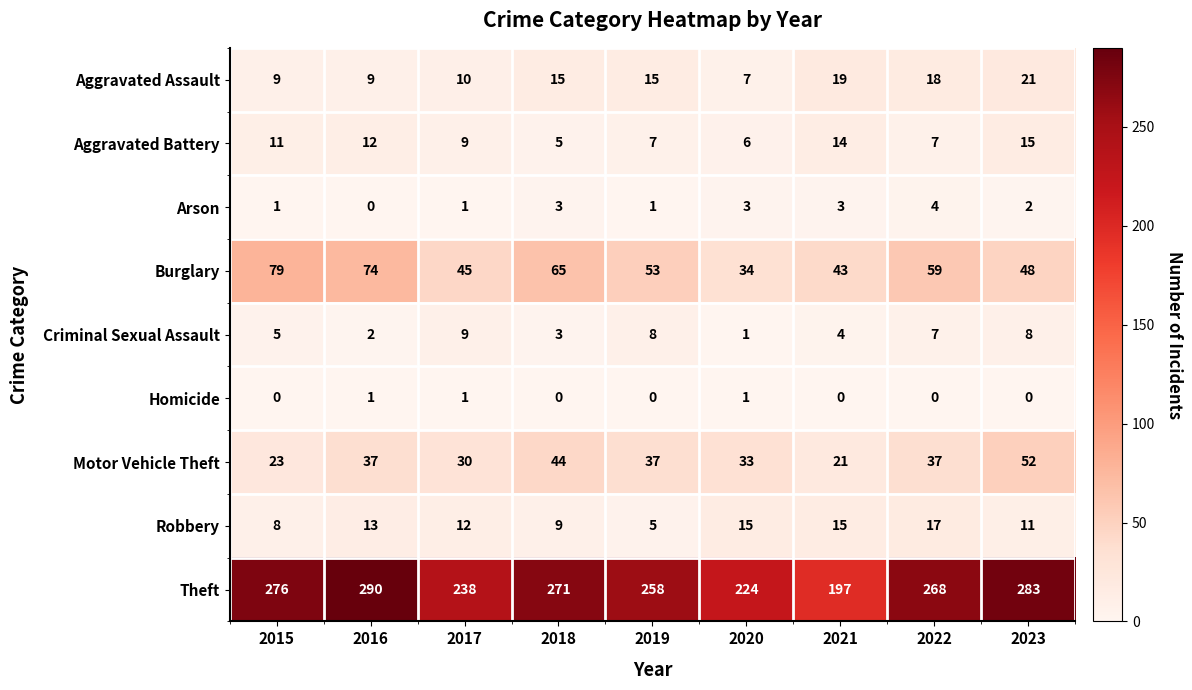

What is the difference between the maximum and minimum values in the Burglary series?

45